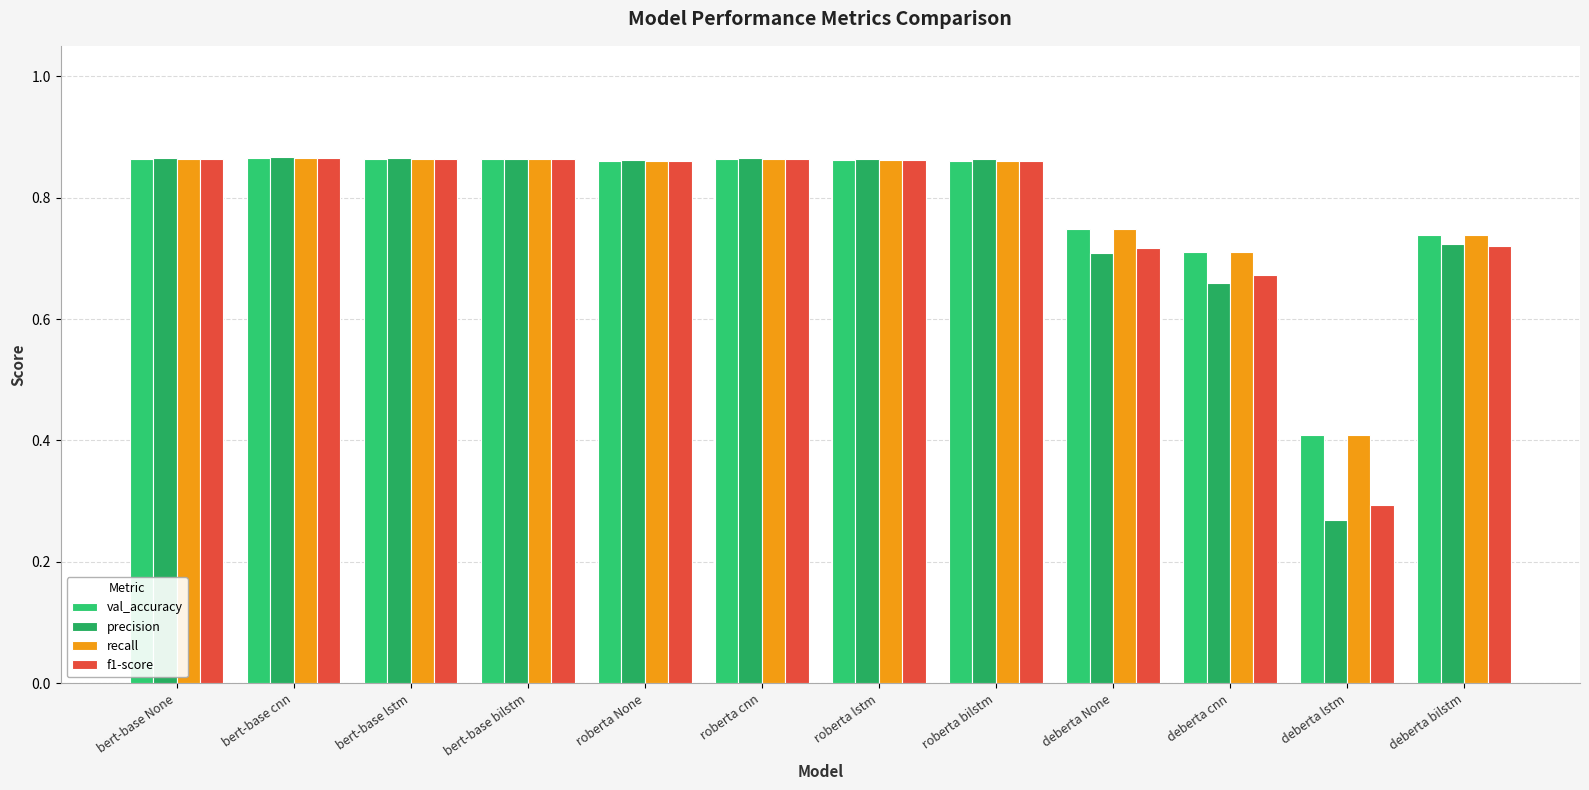

Are the bars grouped side by side (vs. stacked)?

Yes